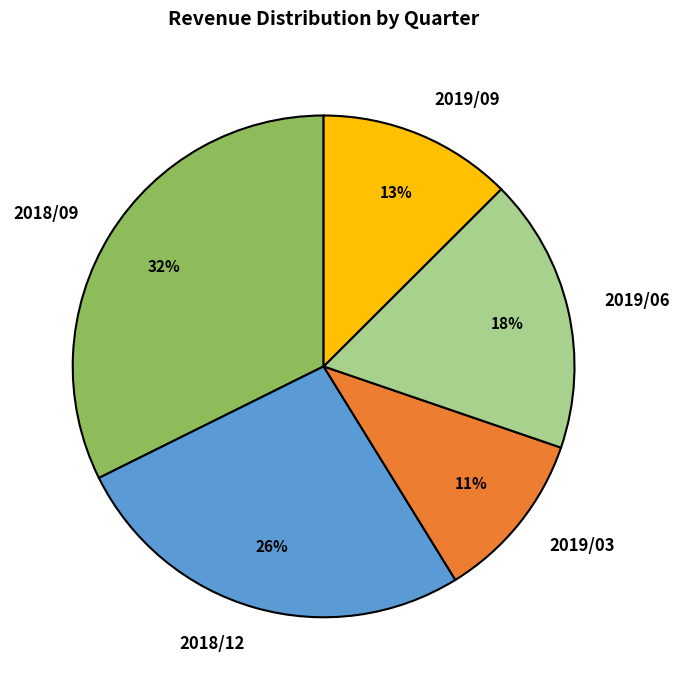

Is it true that 2018/12 is 15% of the pie?

False